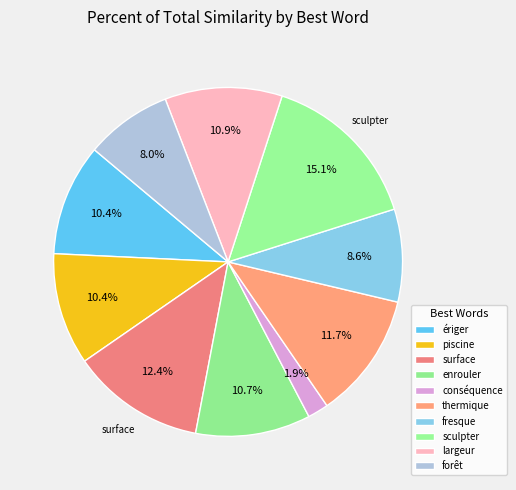

What is the largest slice in the pie chart?

sculpter